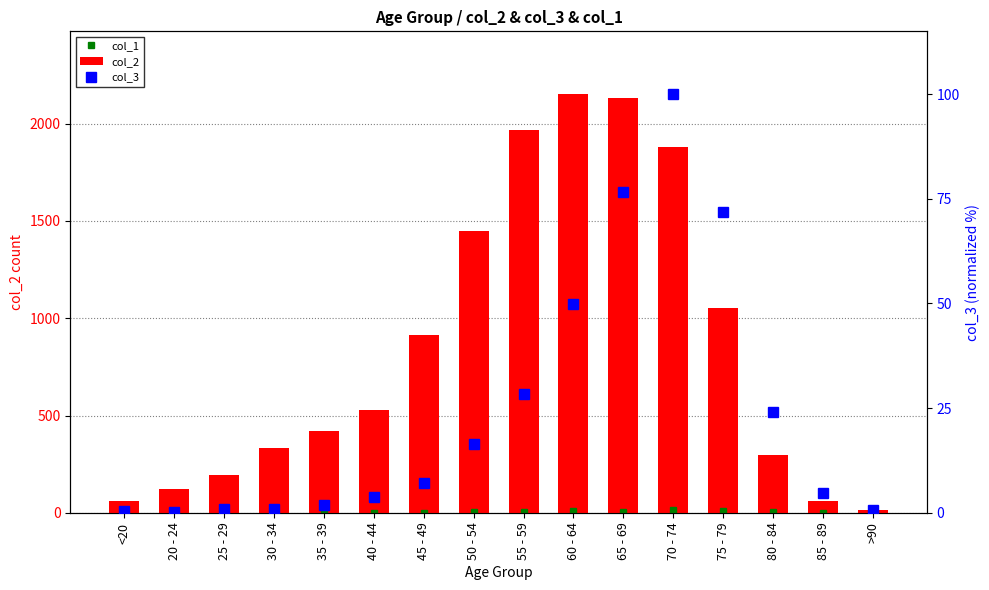

What is the difference between the col_2 values at 75 - 79 and 85 - 89?

991